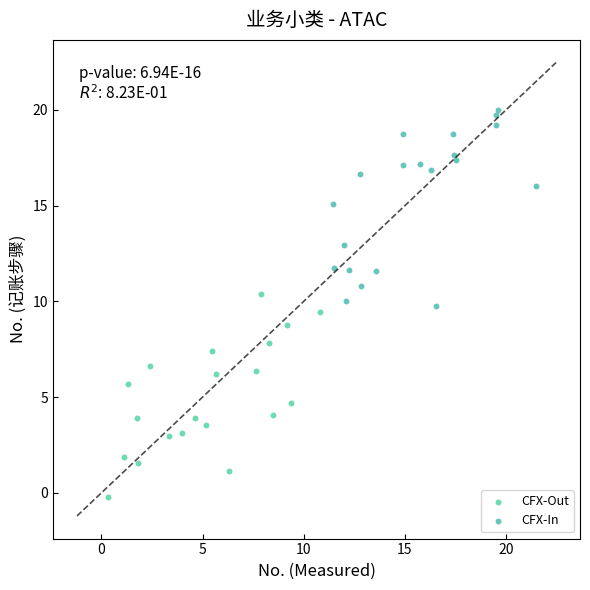

Which series contains the lowest Y value?

CFX-Out